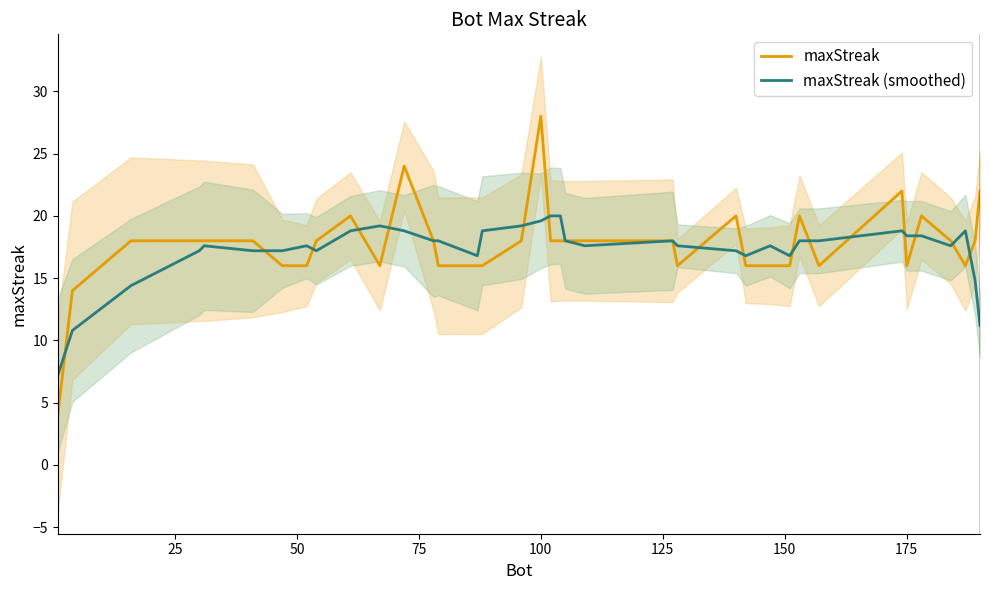

What is the maximum value for maxStreak?

28.0